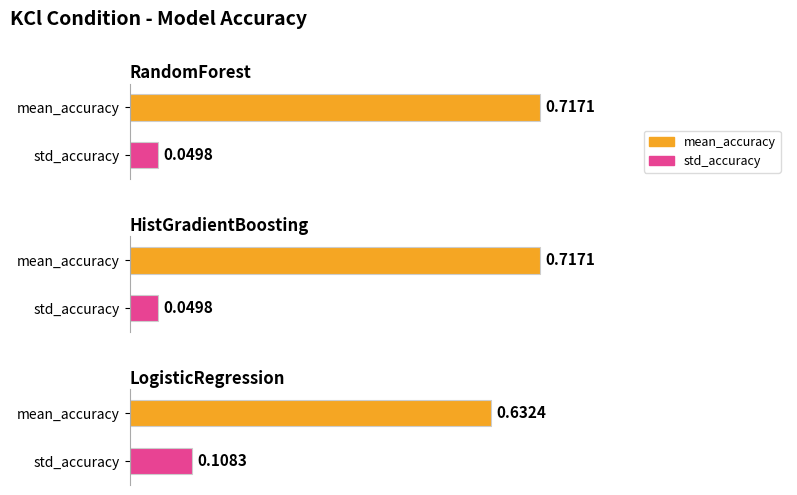

Reading left to right, extract all data points from this chart.

mean_accuracy: RandomForest=0.7	HistGradientBoosting=0.7	LogisticRegression=0.6
std_accuracy: RandomForest=0.0	HistGradientBoosting=0.0	LogisticRegression=0.1